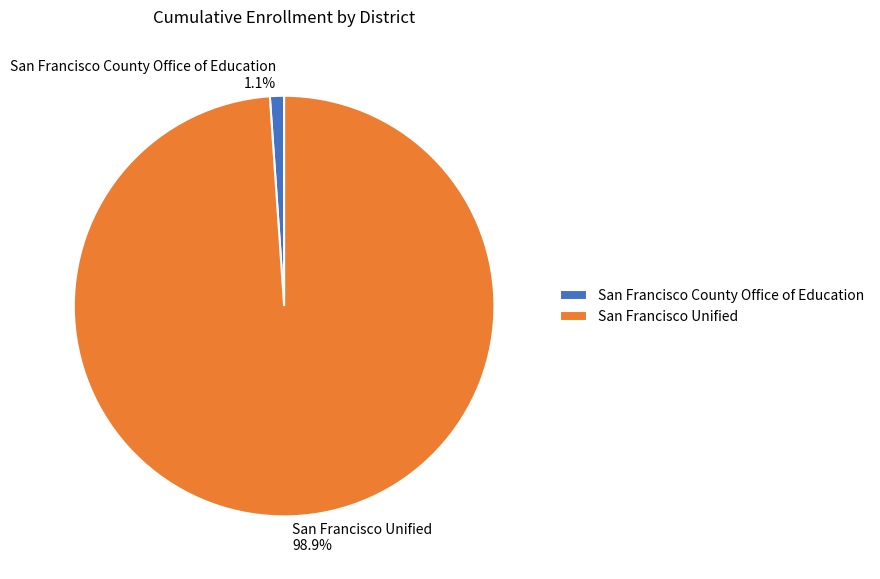

Is there a majority slice in this chart?

Yes